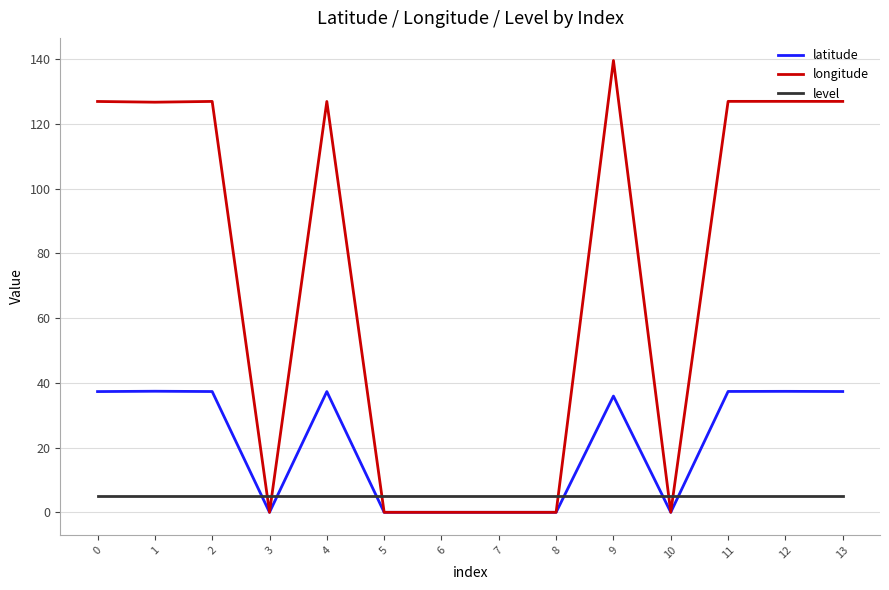

The latitude series shows 20.5 at 10. True or false?

False